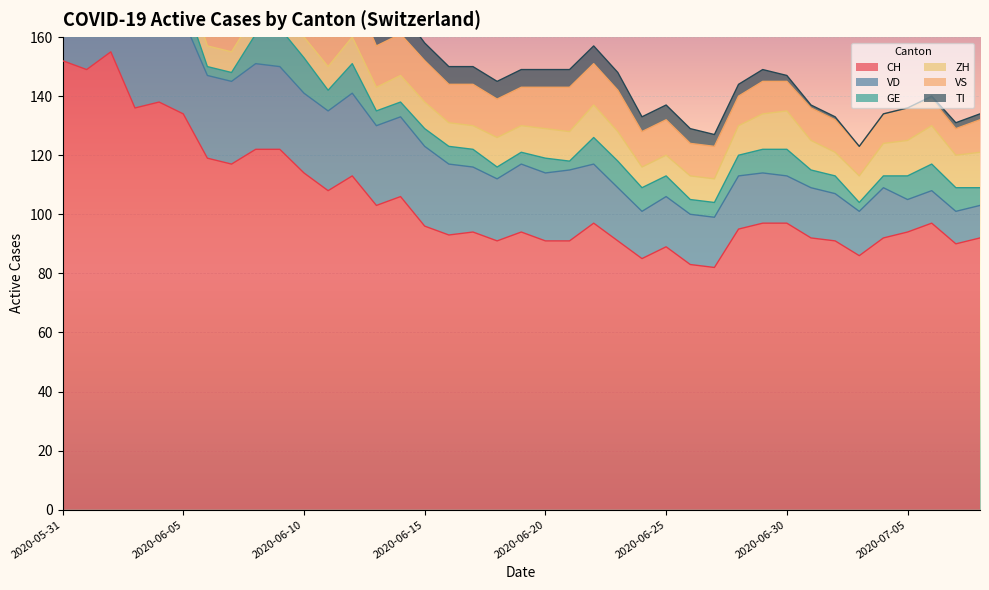

At which category is the sum across all series the highest?

2020-06-02